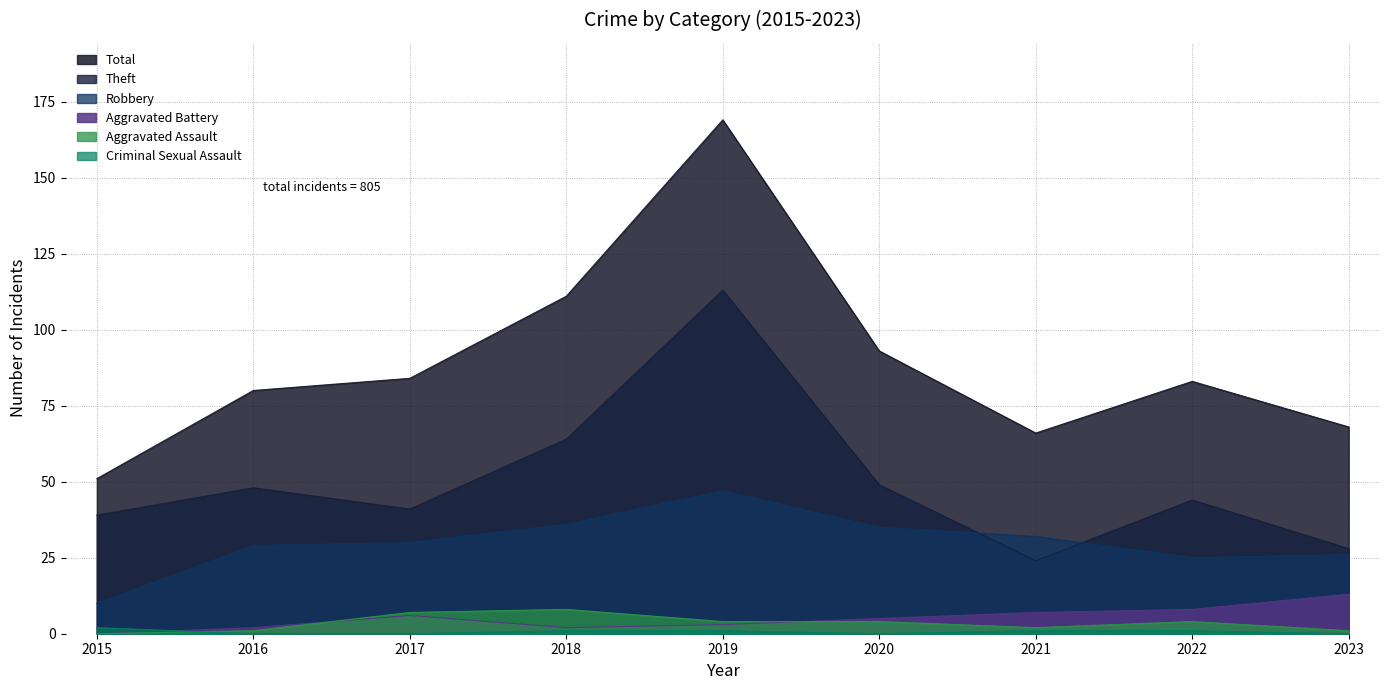

At which label does Theft reach its minimum?

2021